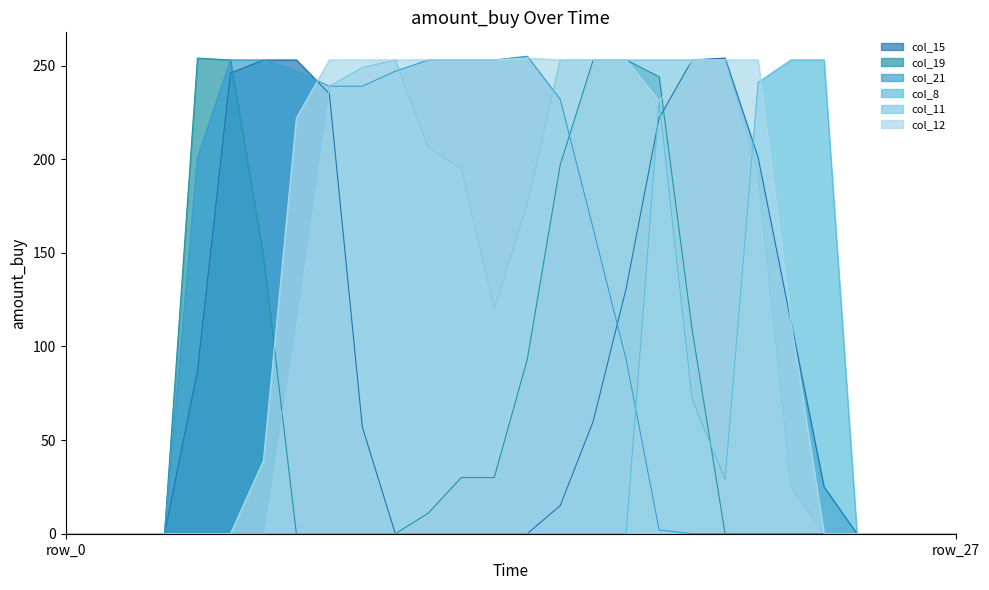

Which series has the largest range (max minus min)?

col_21